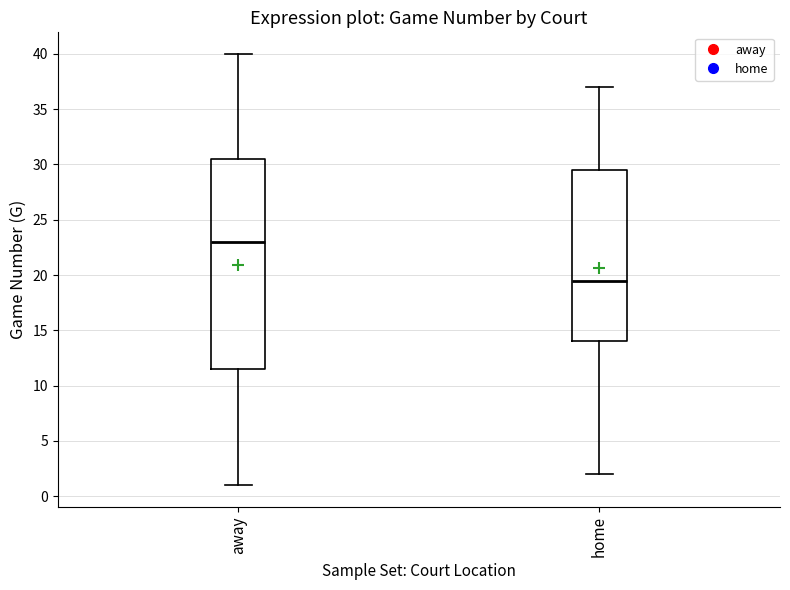

Reading left to right, read every box against the y-axis: the position of its median line, the range the box covers, and the ends of its whiskers. The values are not printed on the chart, so give them approximately, as read against the axis.

away: median 23.0, box 11.5 to 30.5, whiskers 1.0 to 40.0
home: median 19.5, box 14.0 to 29.5, whiskers 2.0 to 37.0